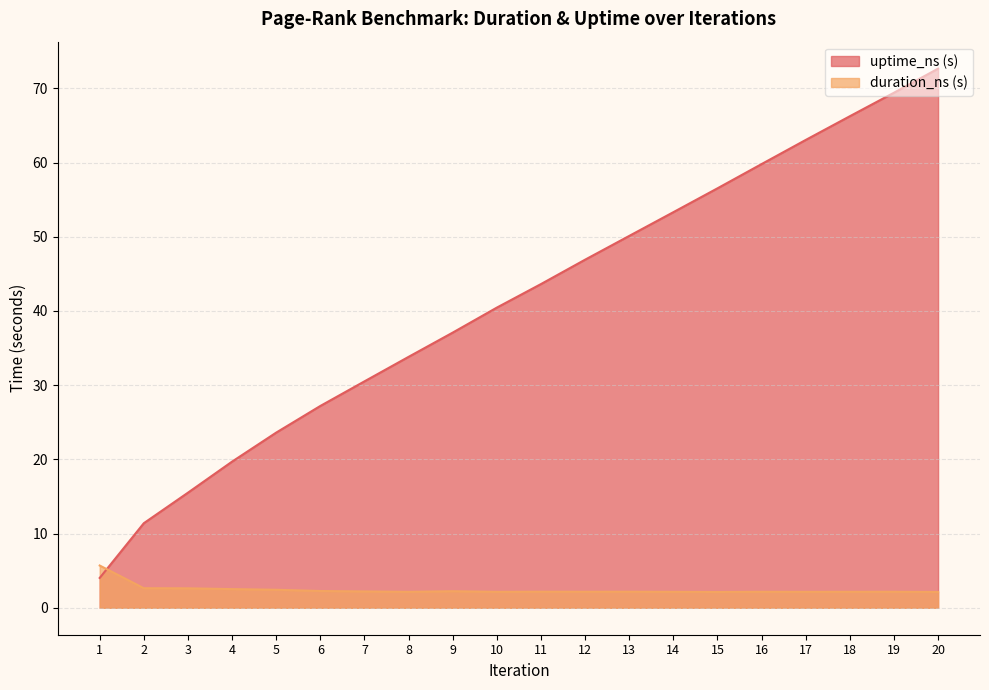

At which category does duration_ns reach its first local peak?

9